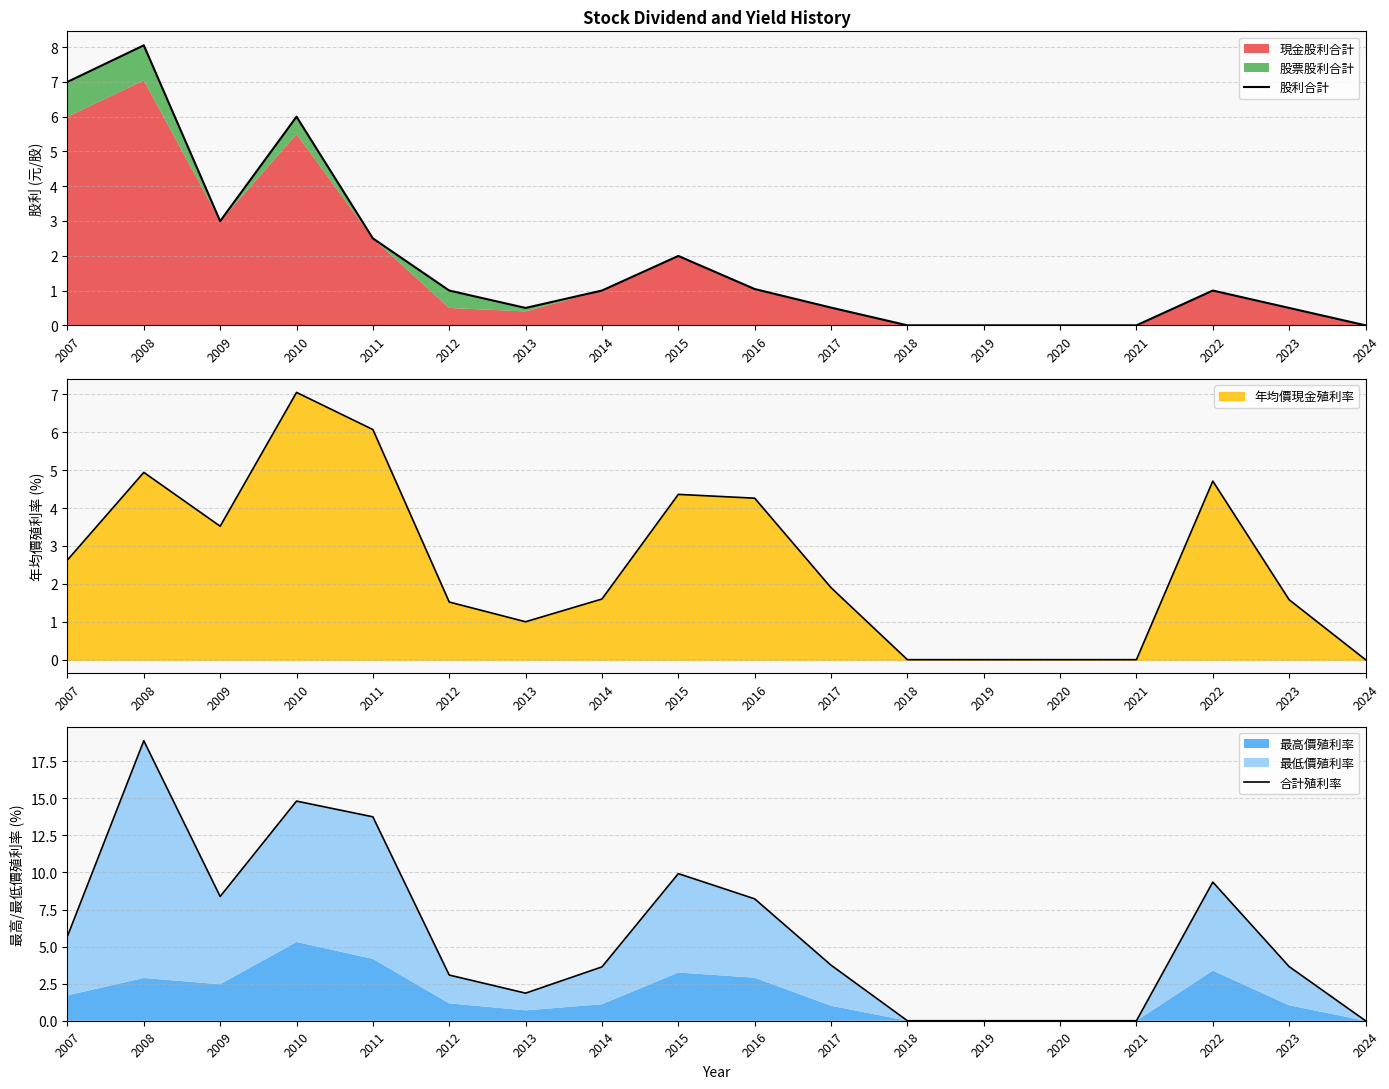

Is it true that 合計殖利率 equals 21.0 at 2011?

False